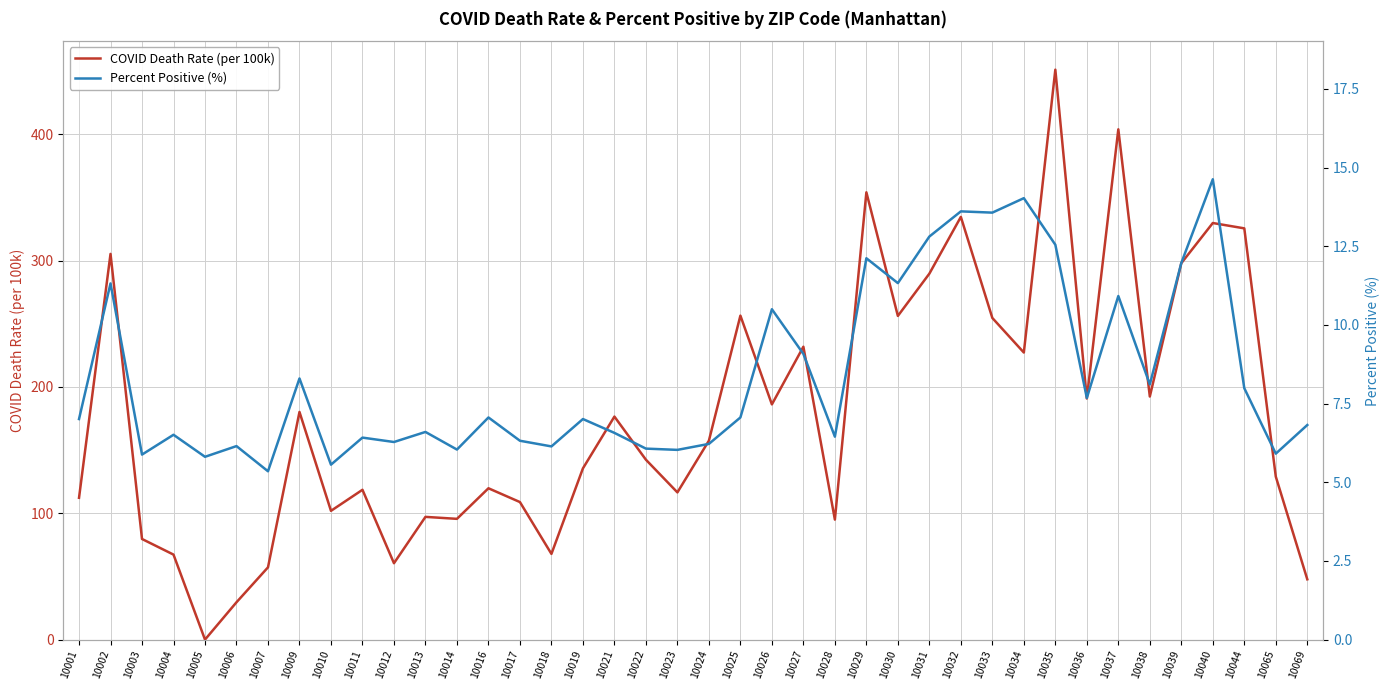

What is the difference between the maximum and minimum values in the Percent Positive (%) series?

9.3